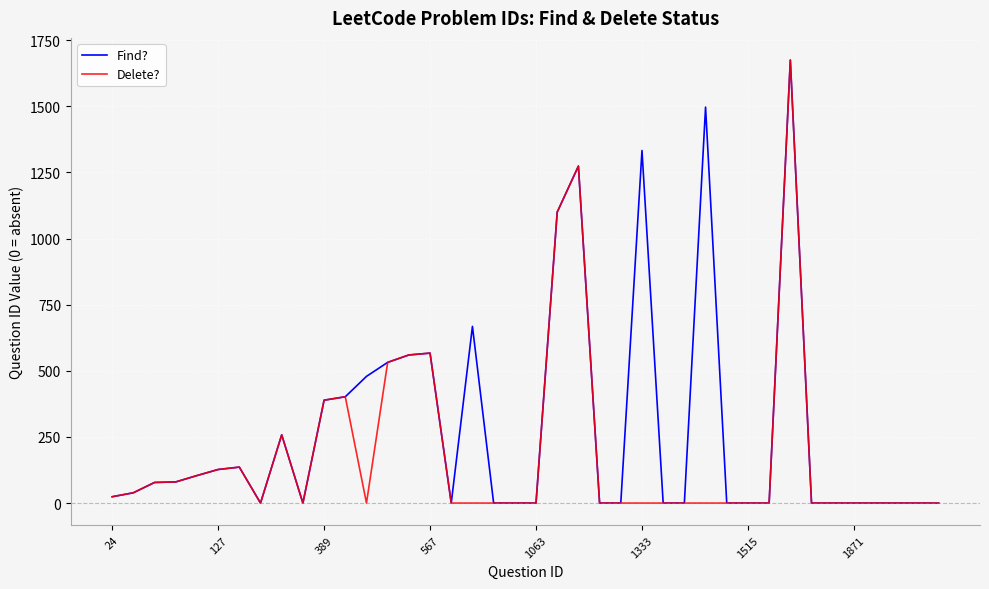

What is the maximum value for Delete??

1675